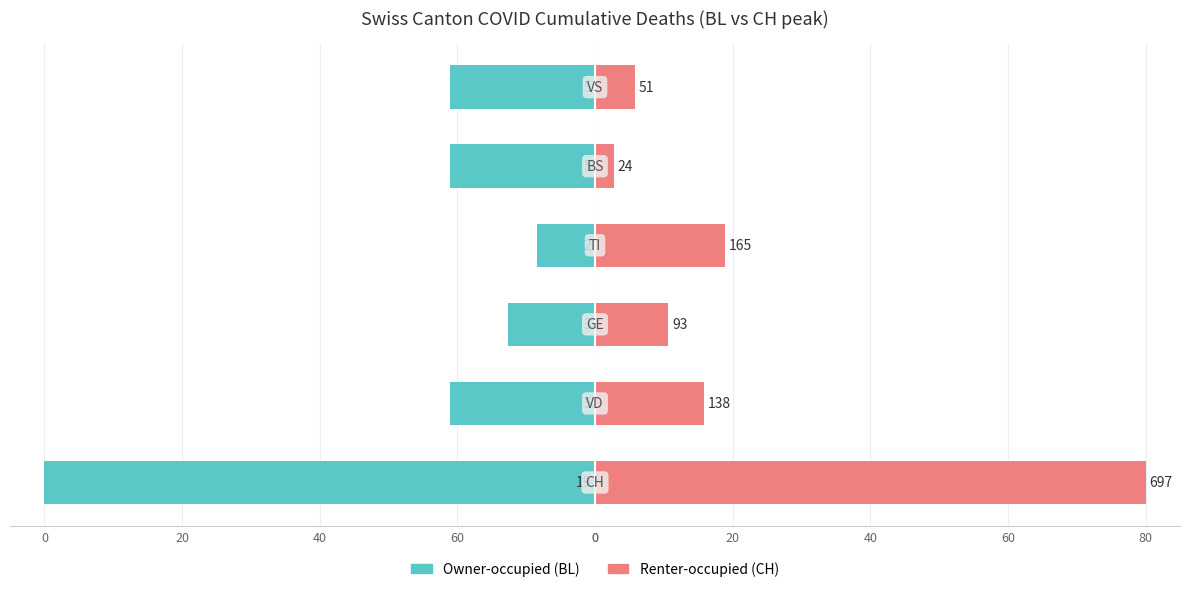

What is the difference between the highest and lowest values at 0?

160.0